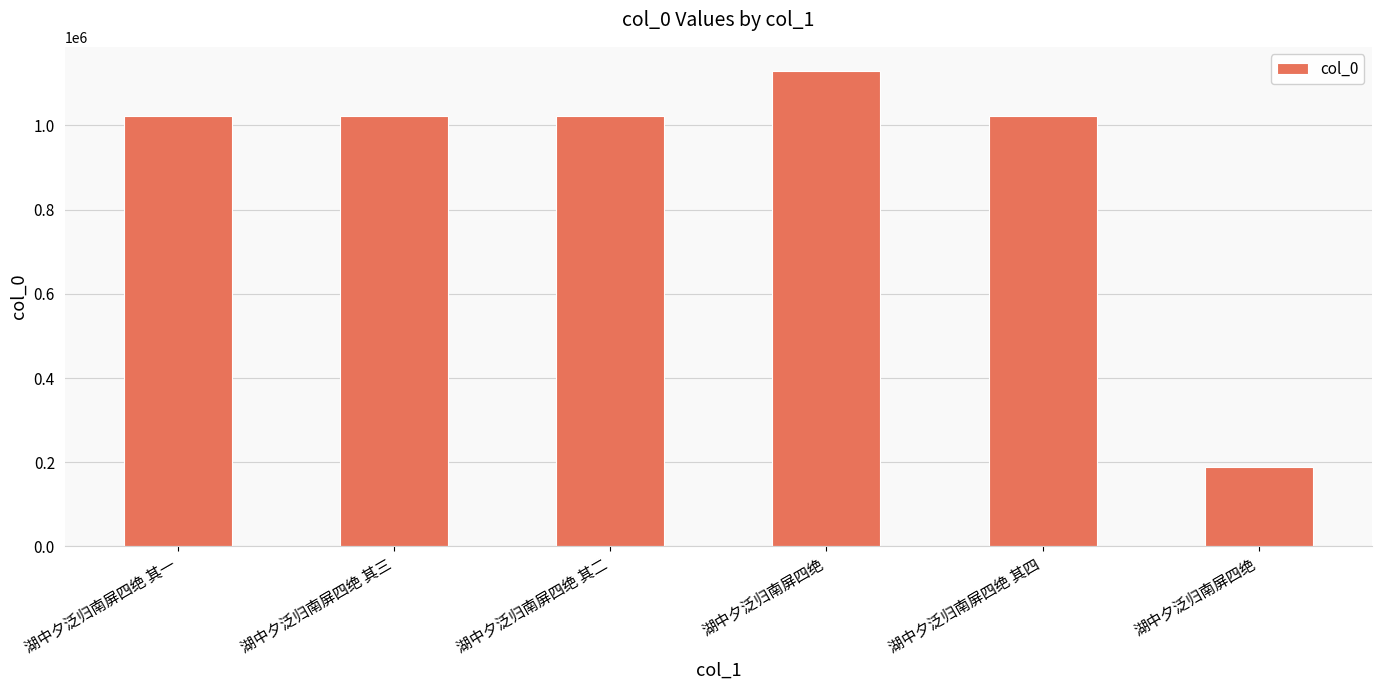

List the labels in order of value, largest first.

湖中夕泛归南屏四绝, 湖中夕泛归南屏四绝 其三, 湖中夕泛归南屏四绝 其二, 湖中夕泛归南屏四绝 其四, 湖中夕泛归南屏四绝 其一, 湖中夕泛归南屏四绝